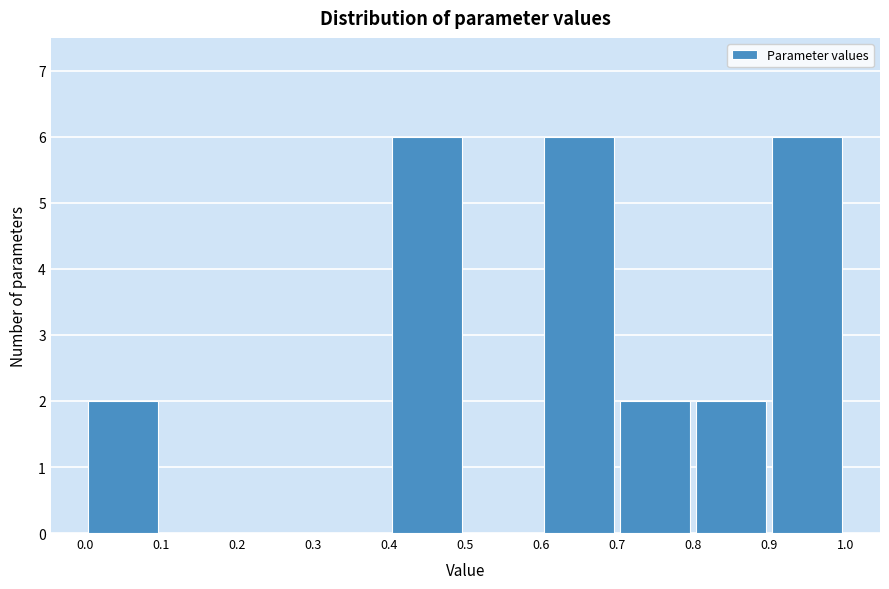

How tall is the bar that spans 0.6 to 0.7 on the x-axis? The values are not printed on the chart, so give them approximately, as read against the axis.

6